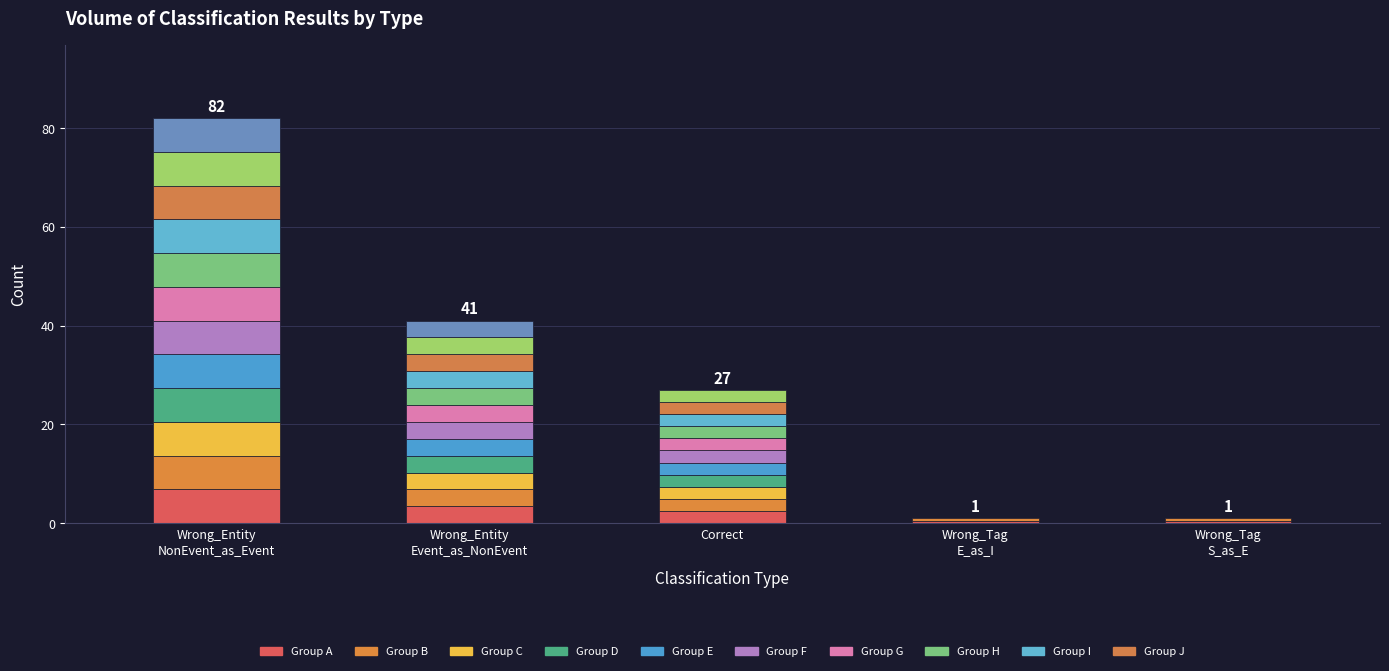

What is the label of the 3rd bar from the left?

Correct